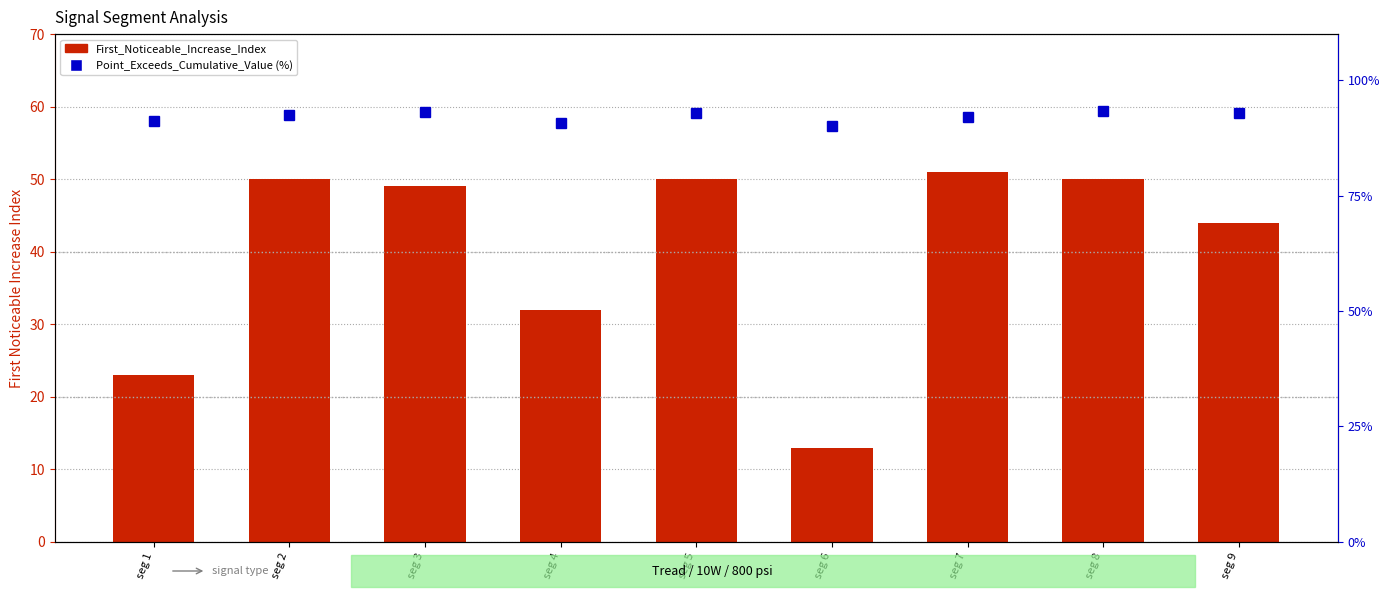

Between seg 6 and seg 7, which series saw the biggest shift?

First_Noticeable_Increase_Index